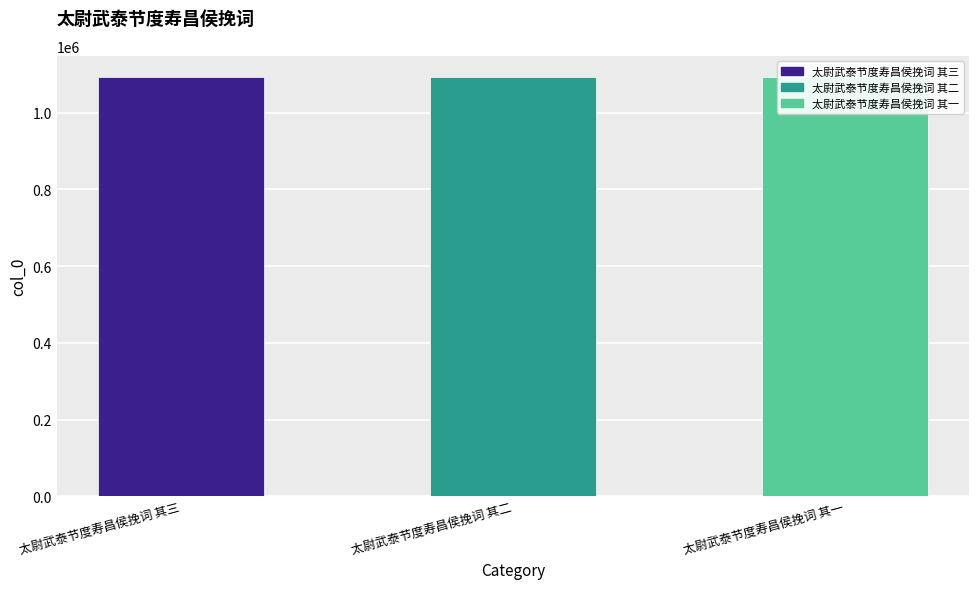

Count the number of categories in the chart.

3